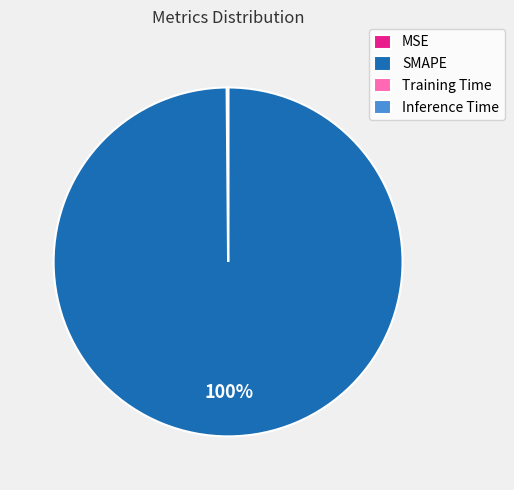

Is it true that SMAPE is 100% of the pie?

True